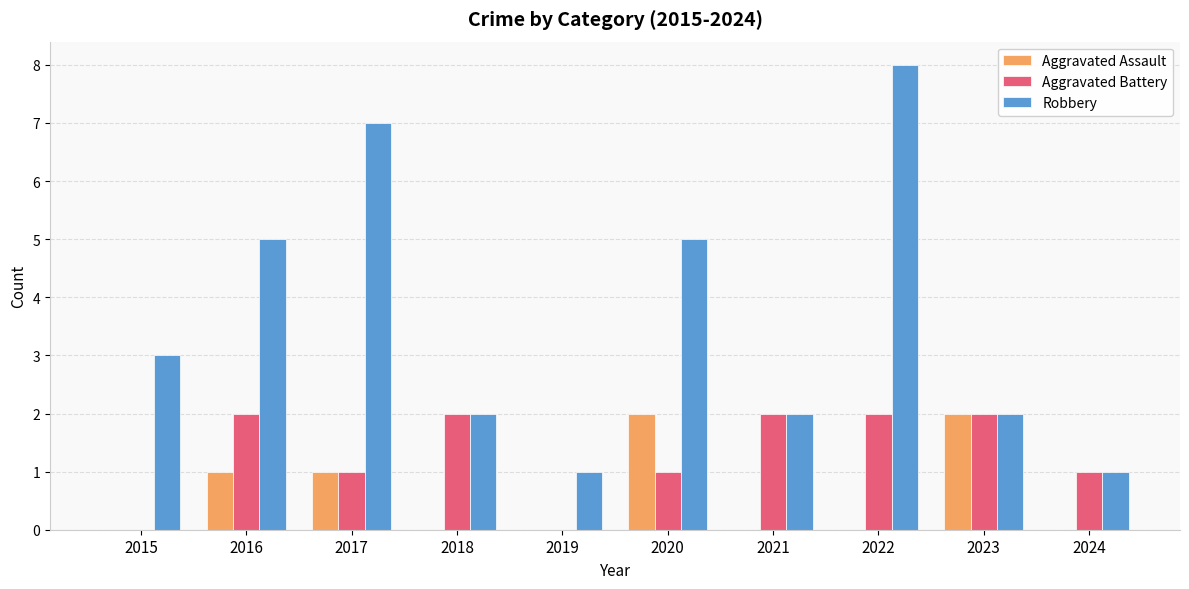

What is the maximum value shown in the chart?

8